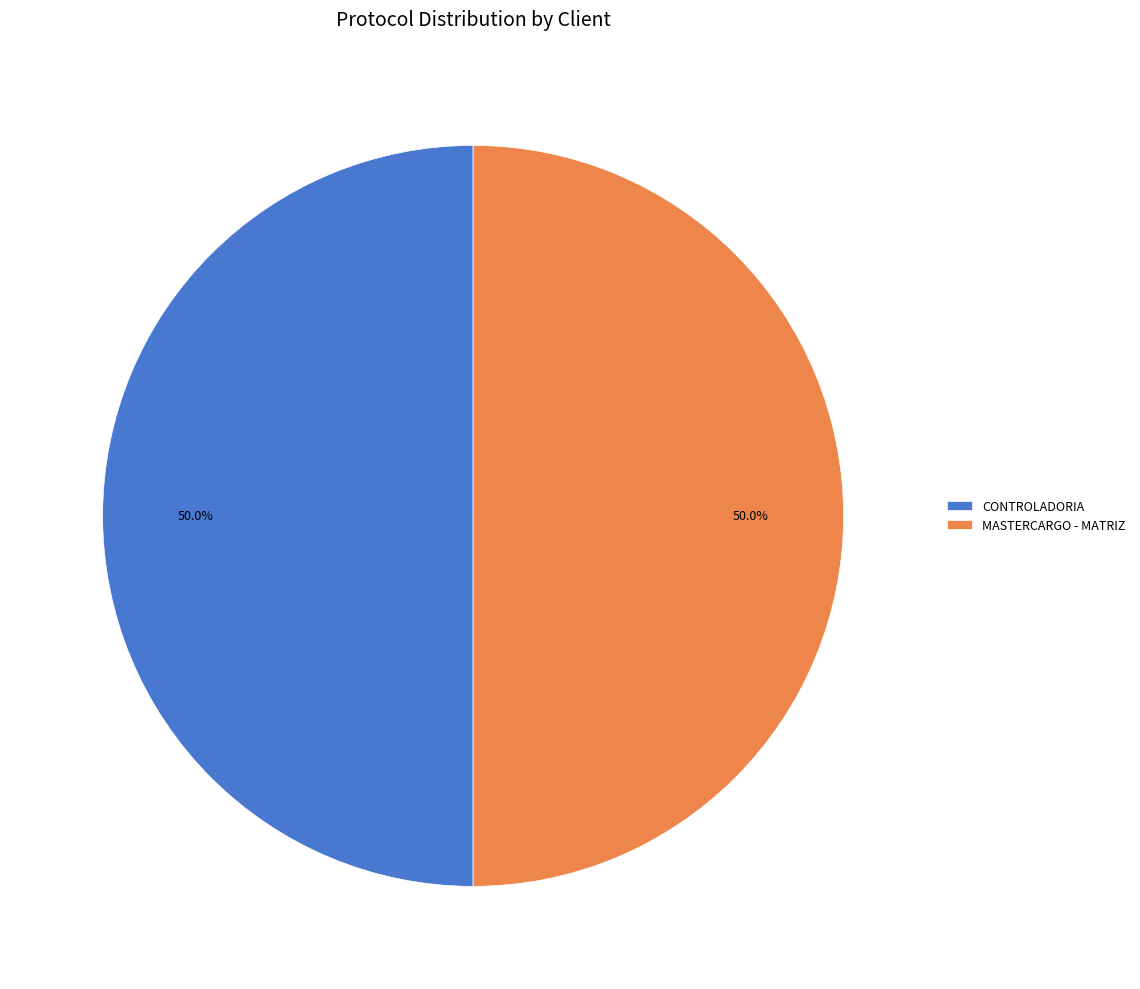

How many slices are in this pie chart?

2